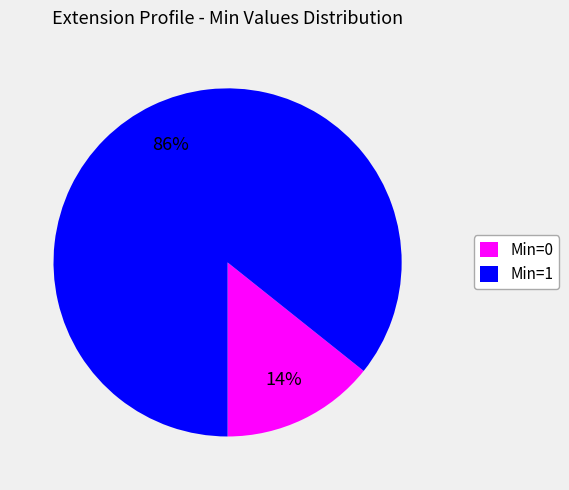

Count the number of slices in the pie.

2